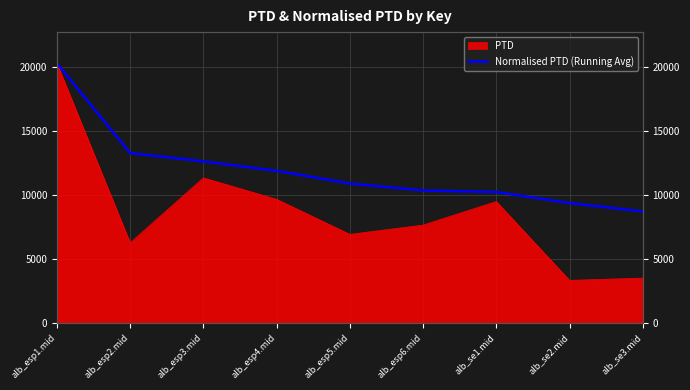

What is the label of the 7th point from the right?

alb_esp3.mid